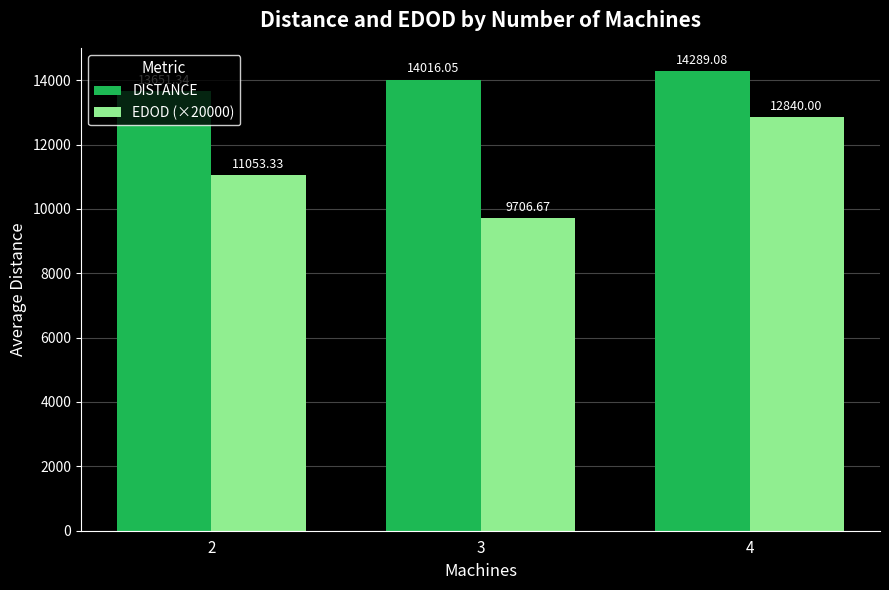

Which series changed the most between 2 and 4?

EDOD (×20000)